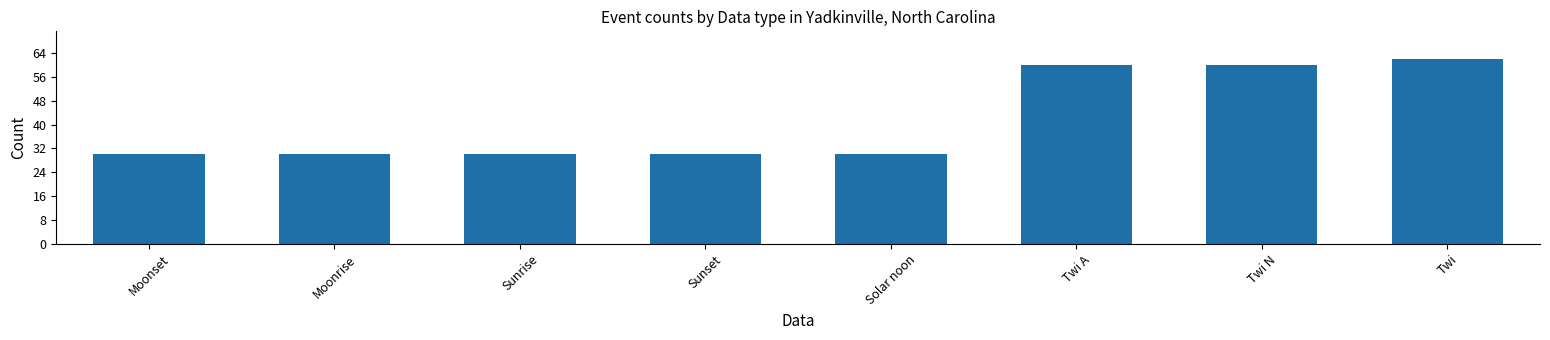

Reading left to right, transcribe all the data shown in this chart.

30	30	30	30	30	60	60	62